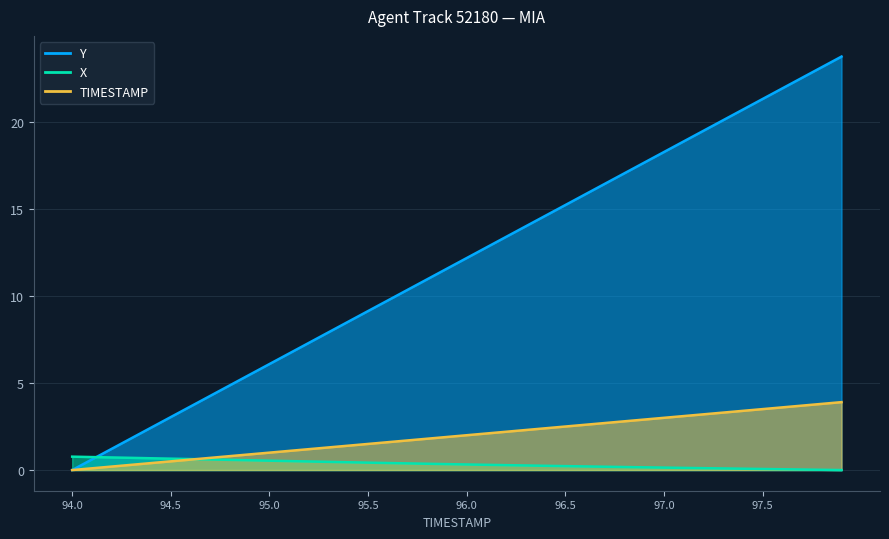

Between 96.5 and 96.0, which is larger?

96.0